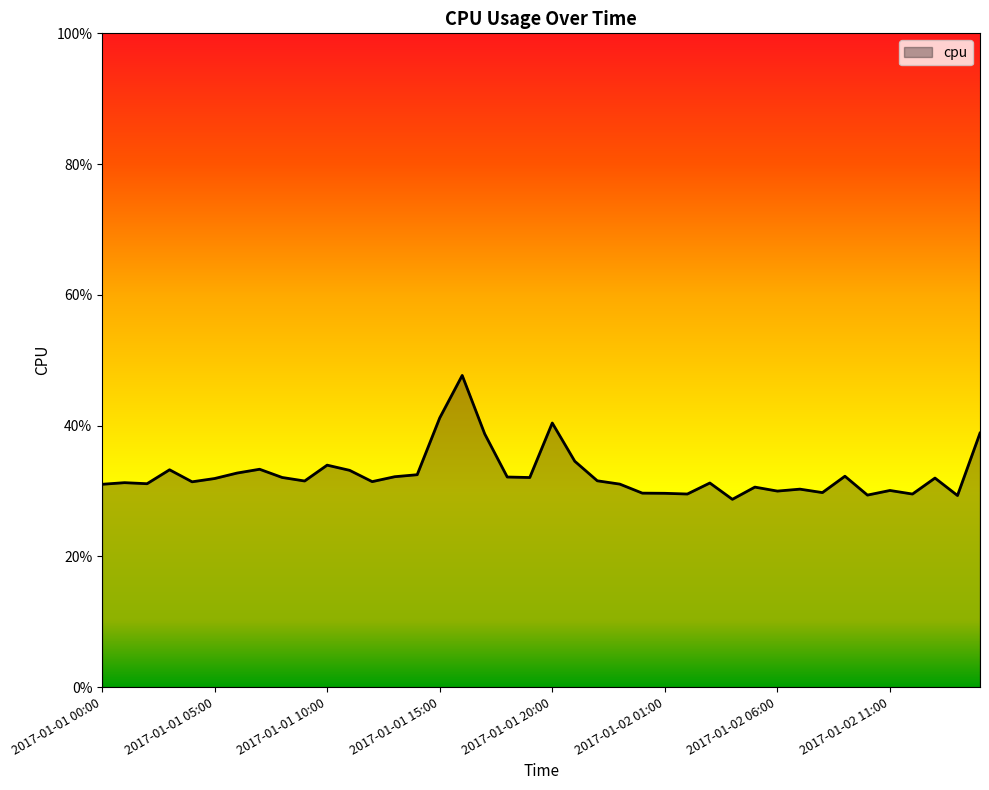

Which label corresponds to the smallest value in the chart?

2017-01-02 04:00